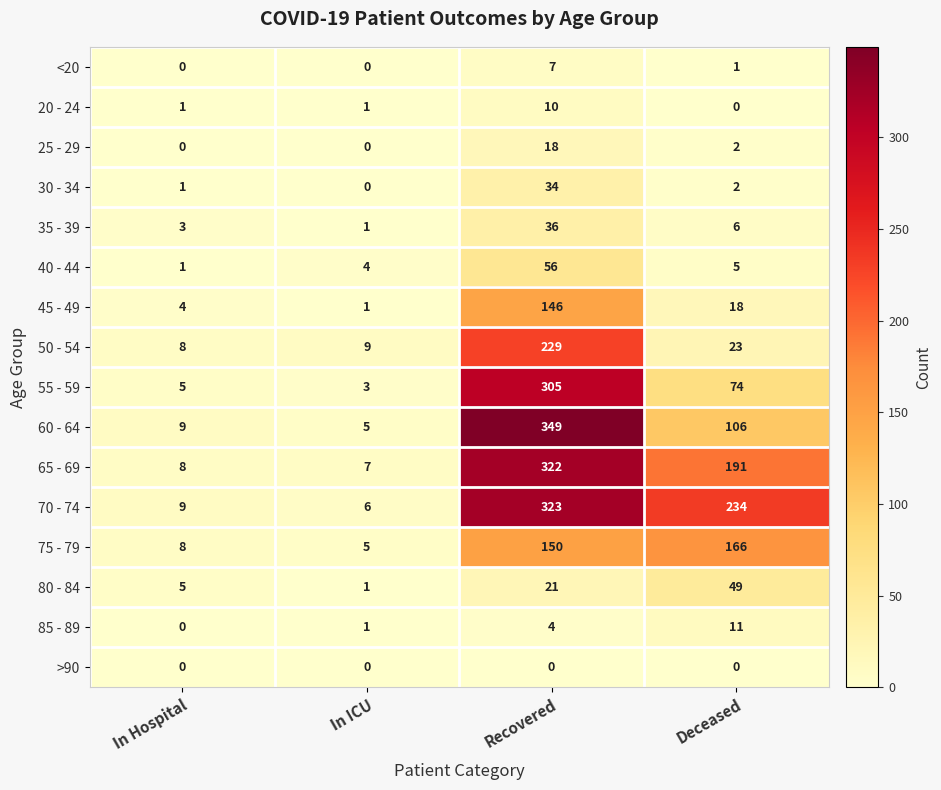

True or false: <20 has a value of 1 at Deceased.

True